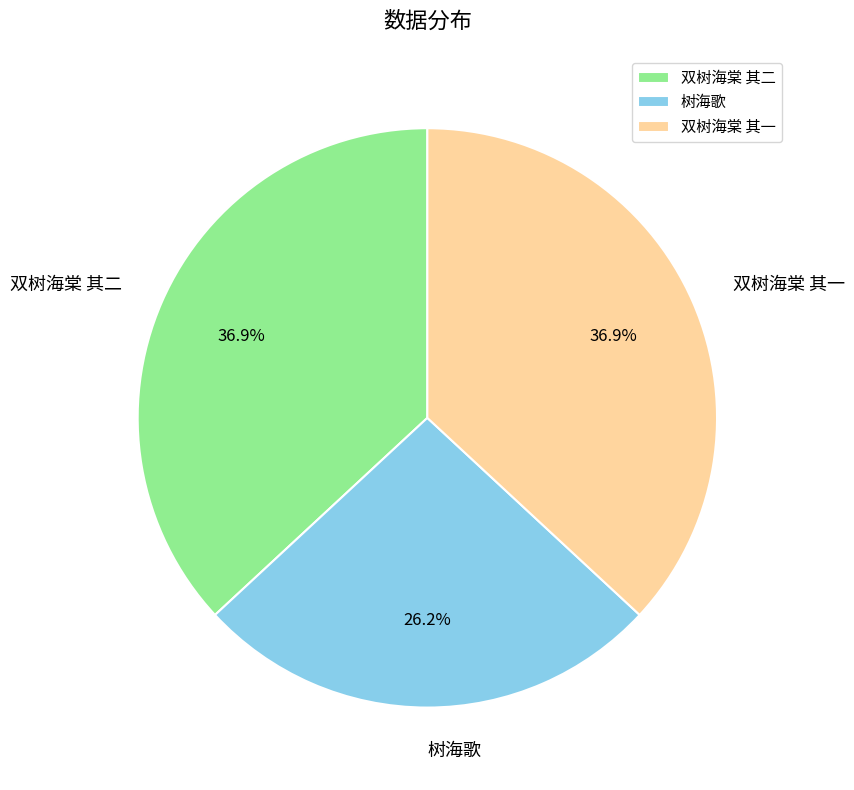

Is 双树海棠 其一 the majority of the pie?

No